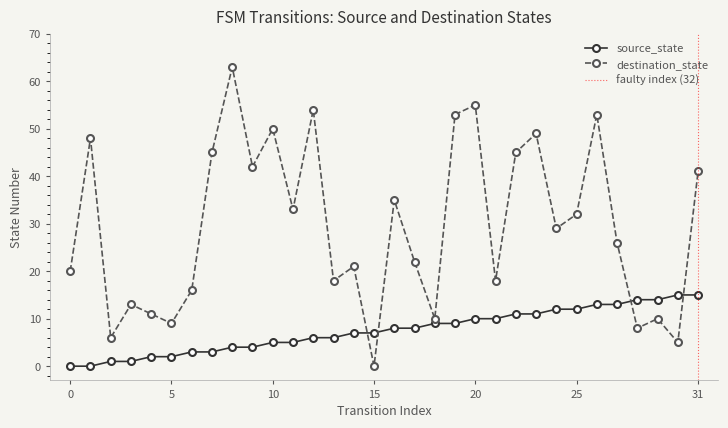

Reading left to right, what are all the values shown in this chart?

source_state: 0=0	1=0	2=1	3=1	4=2	5=2	6=3	7=3	8=4	9=4	10=5	11=5	12=6	13=6	14=7	15=7	16=8	17=8	18=9	19=9	20=10	21=10	22=11	23=11	24=12	25=12	26=13	27=13	28=14	29=14	30=15	31=15
destination_state: 0=20	1=48	2=6	3=13	4=11	5=9	6=16	7=45	8=63	9=42	10=50	11=33	12=54	13=18	14=21	15=0	16=35	17=22	18=10	19=53	20=55	21=18	22=45	23=49	24=29	25=32	26=53	27=26	28=8	29=10	30=5	31=41